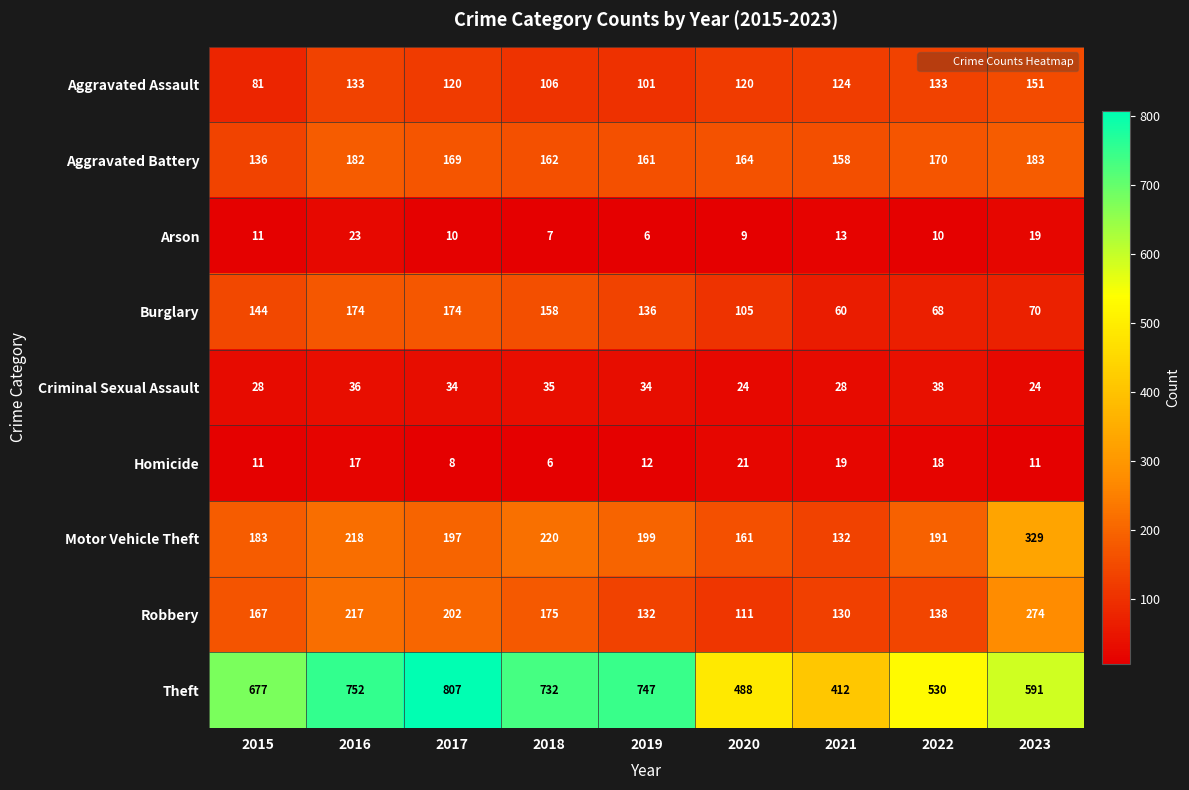

Rank the series at 2022 from highest to lowest value.

Theft, Motor Vehicle Theft, Aggravated Battery, Robbery, Aggravated Assault, Burglary, Criminal Sexual Assault, Homicide, Arson